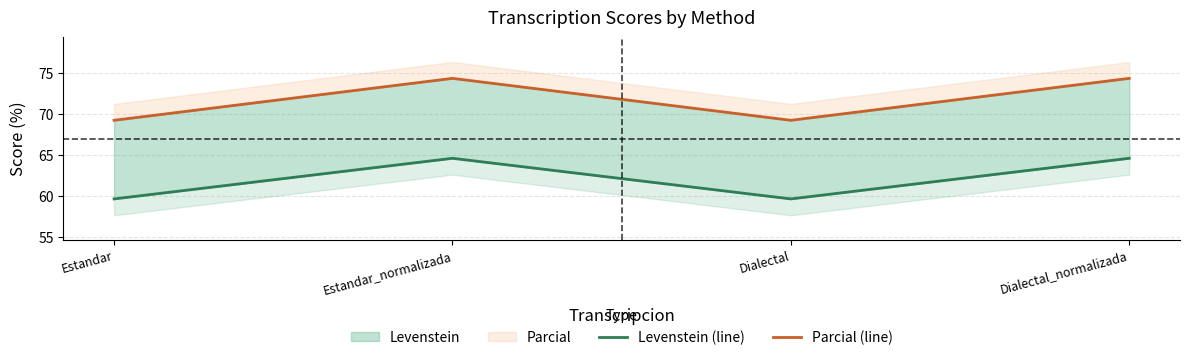

Reading left to right, transcribe all the data shown in this chart.

Levenstein (line): Estandar=59.6	Estandar_normalizada=64.6	Dialectal=59.6	Dialectal_normalizada=64.6
Parcial (line): Estandar=69.2	Estandar_normalizada=74.4	Dialectal=69.2	Dialectal_normalizada=74.4